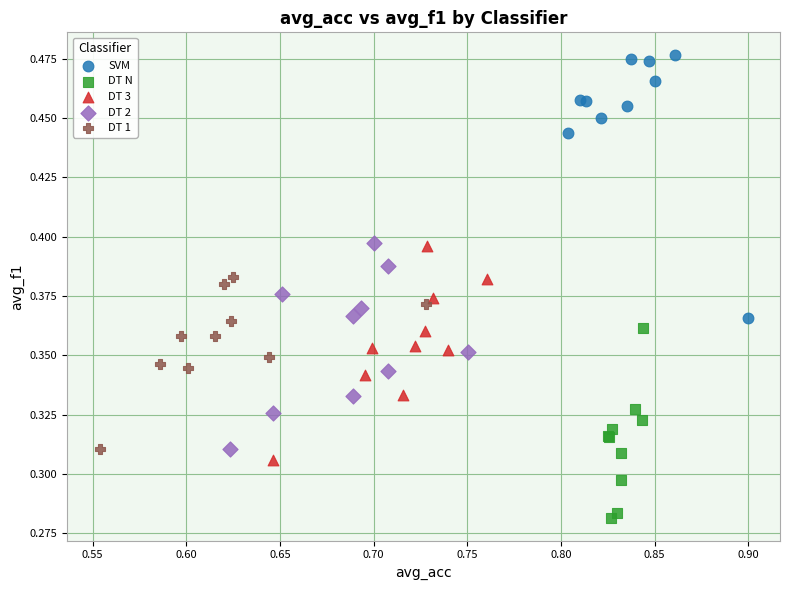

Which series has the largest Y range (max minus min)?

SVM